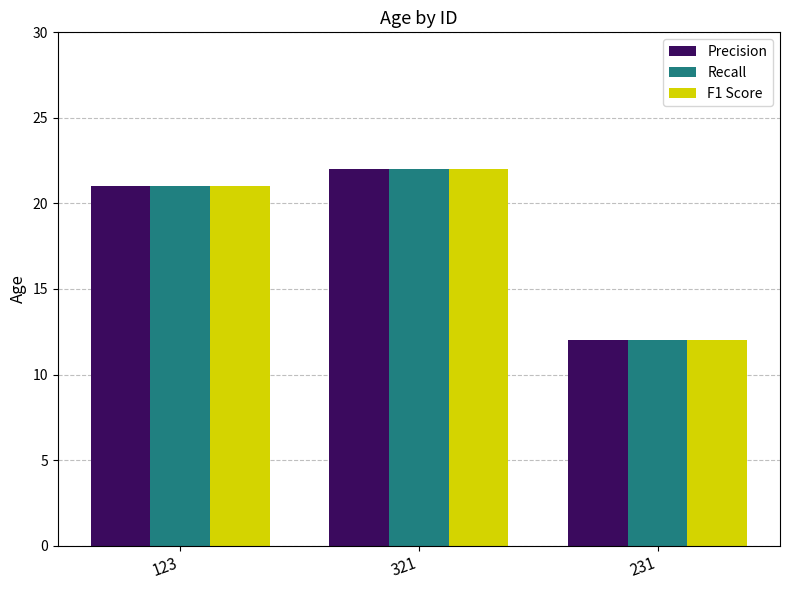

What is the maximum value shown in the chart?

22